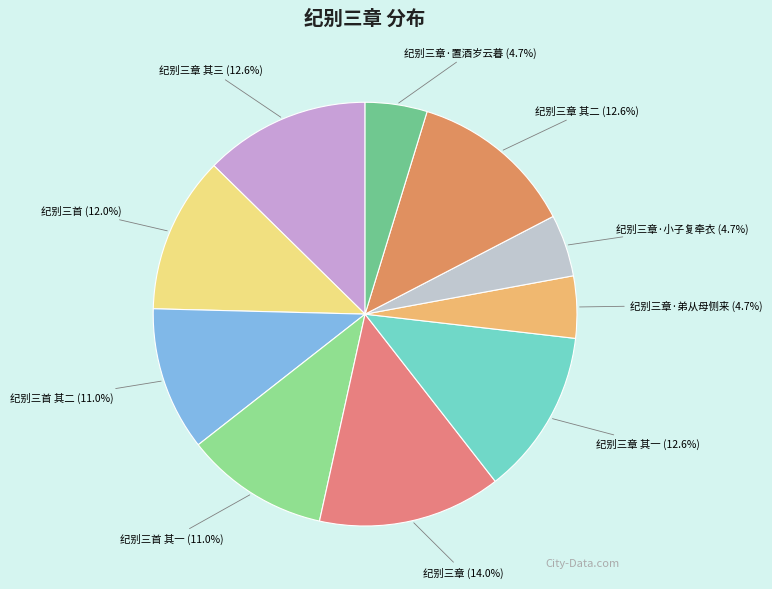

Which slice is the largest?

纪别三章